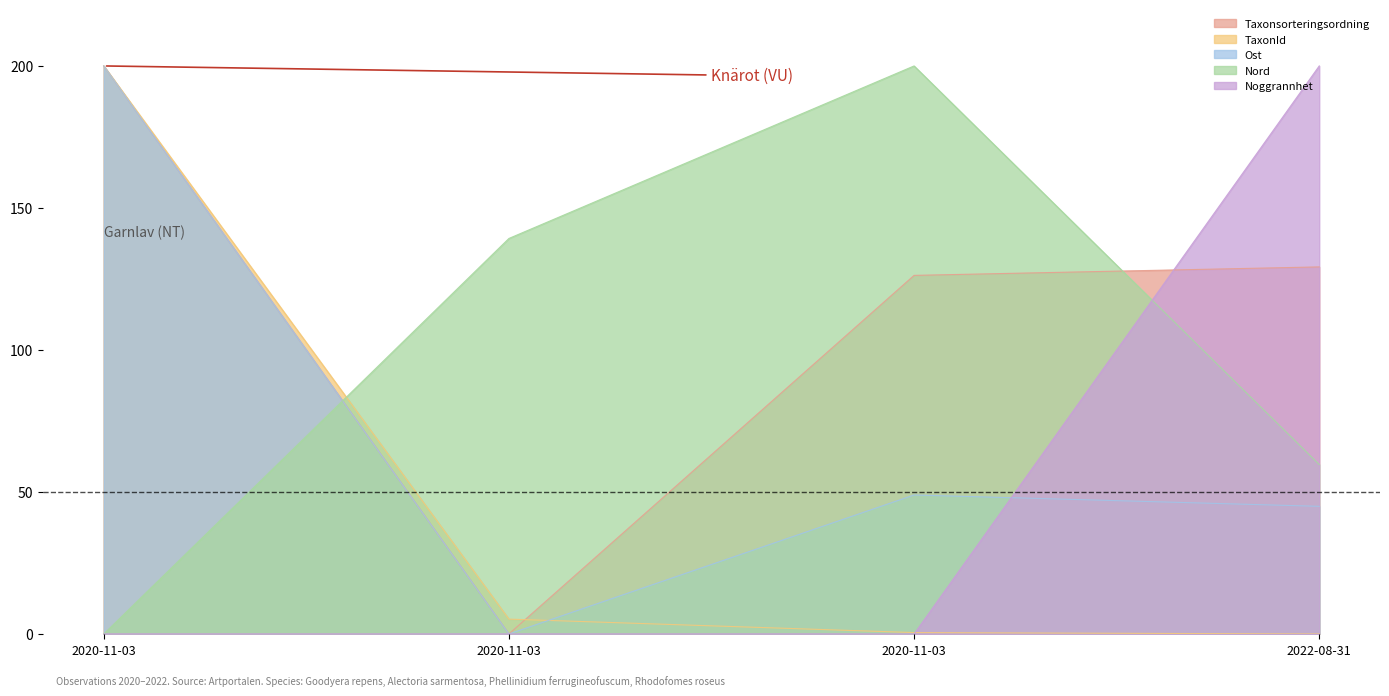

What is the label of the 1st point from the left?

2020-11-03